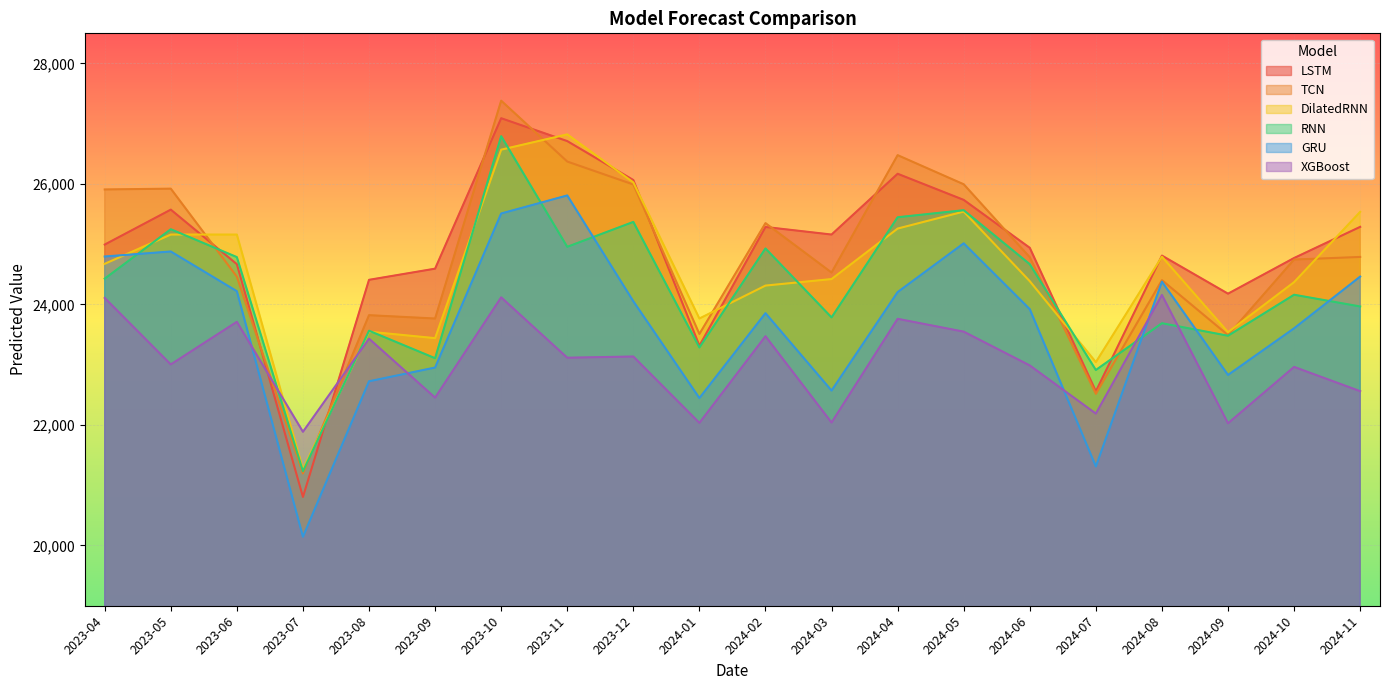

True or false: RNN has a value of 26793.0 at 2023-10.

True